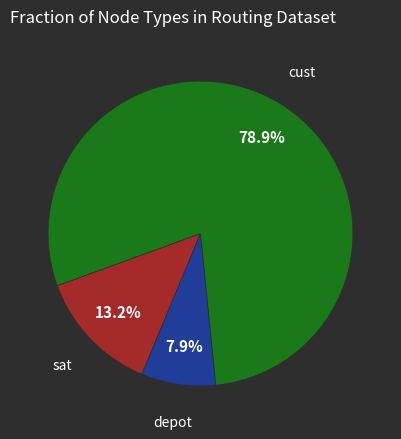

Count the number of slices in the pie.

3